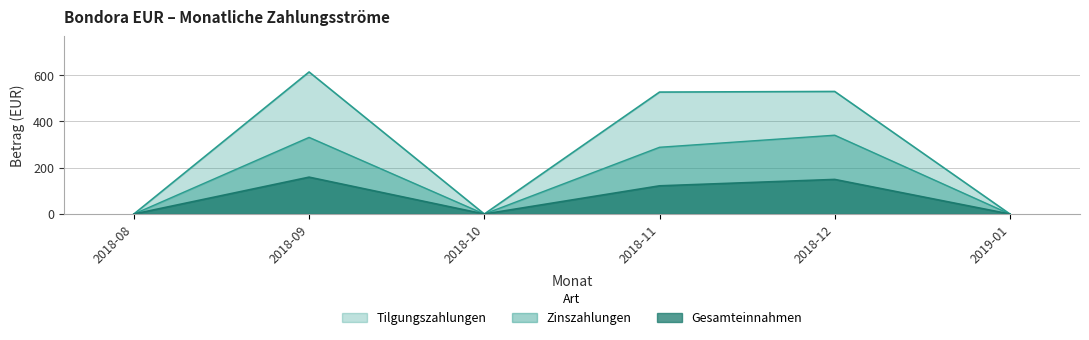

What is the label of the 6th point from the left?

2019-01